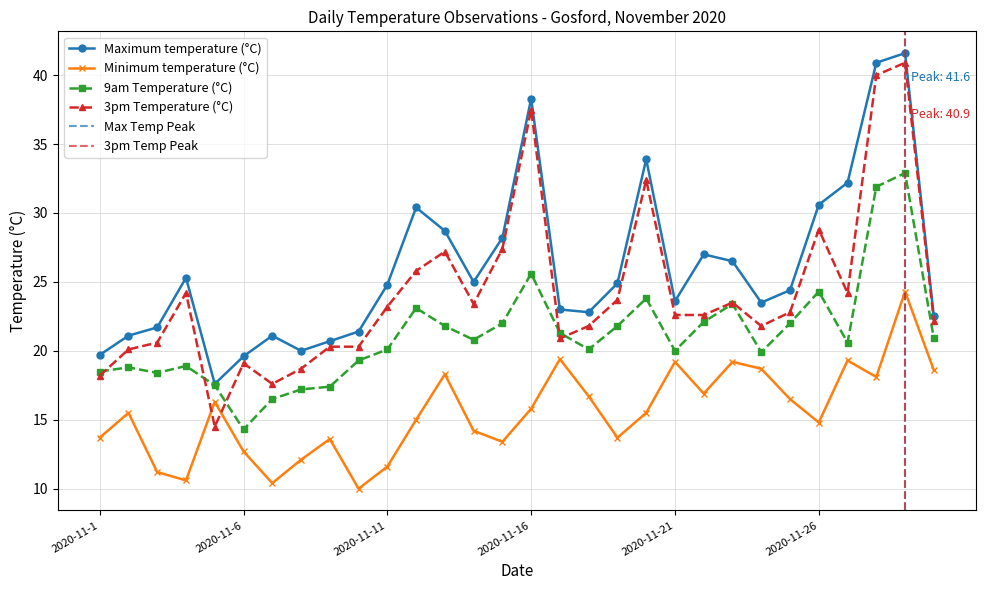

How many data points in Minimum temperature (°C) are less than 15?

13